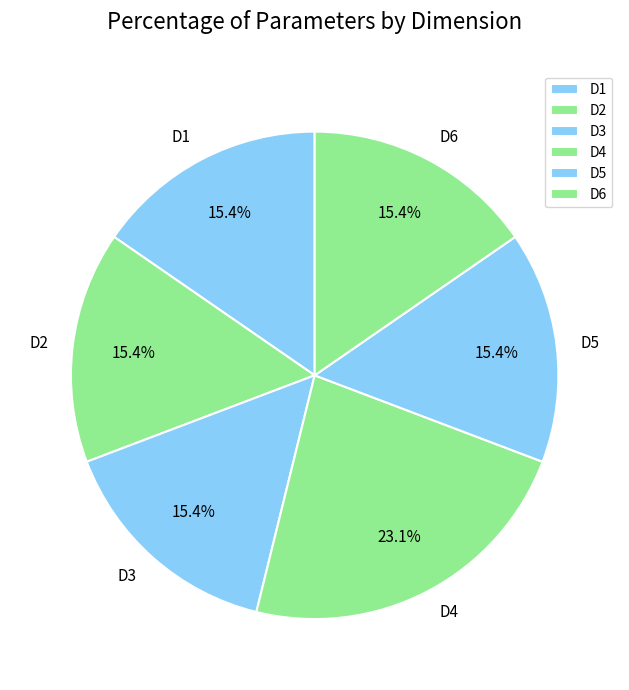

Approximately how many times larger is the value at D6 compared to D4?

0.7